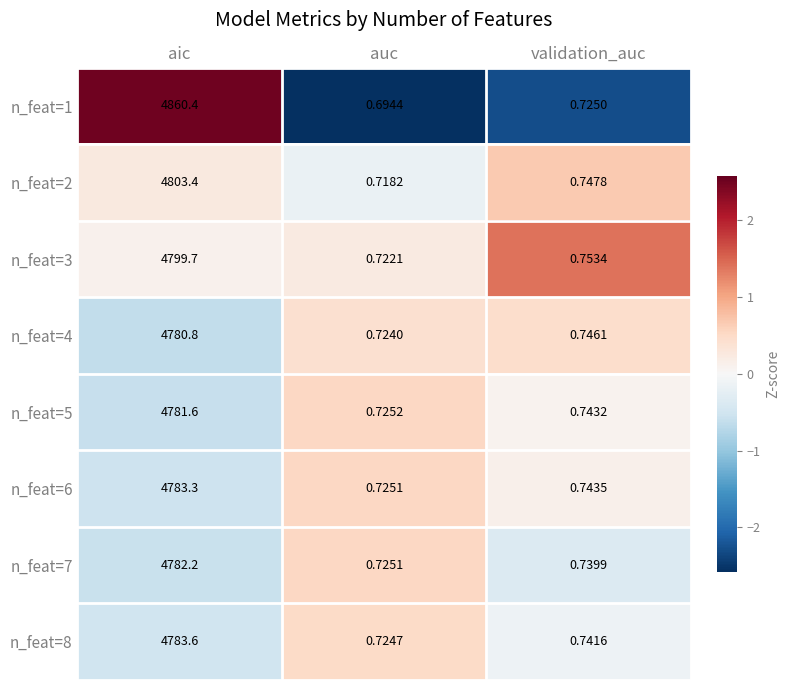

At which category is the sum across all series the highest?

aic